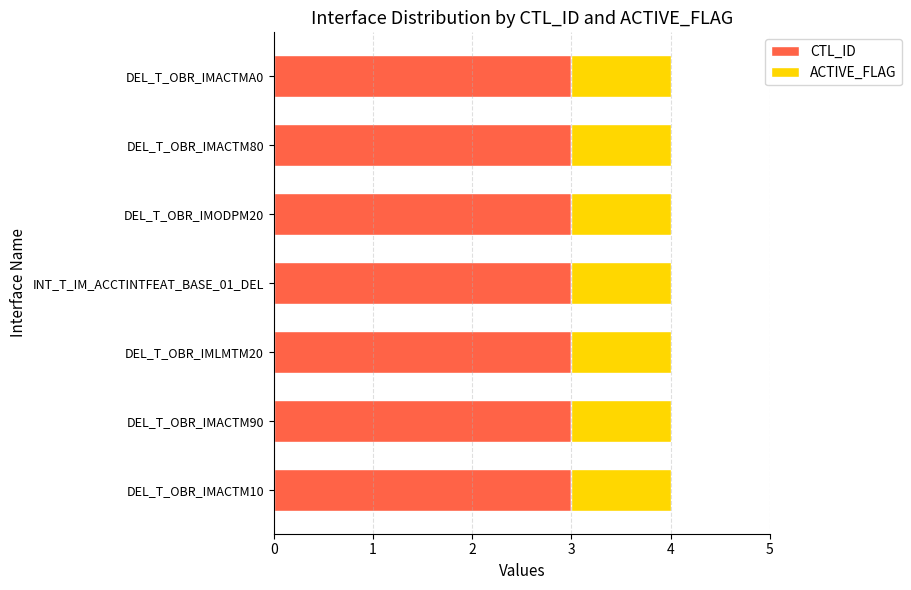

What is the average value of the CTL_ID series?

3